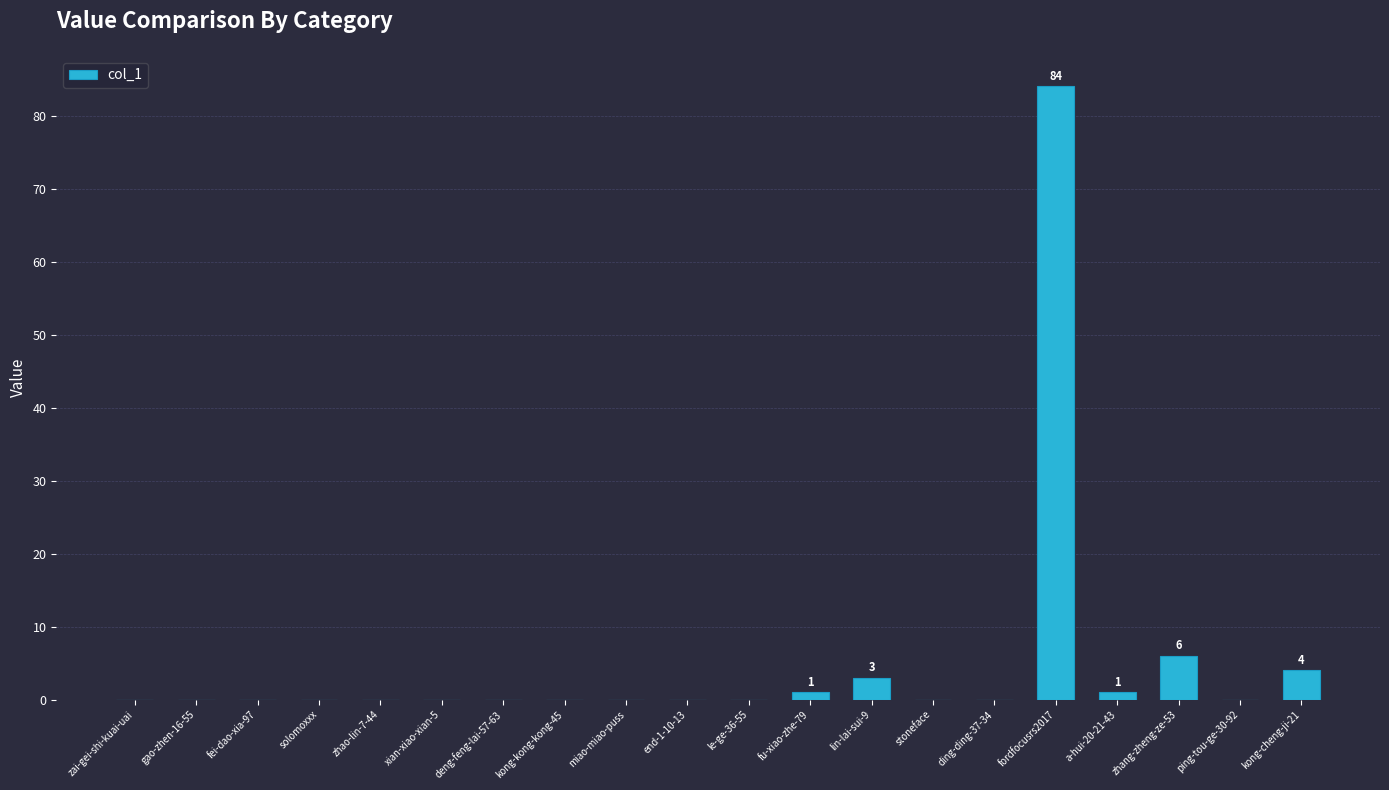

What is the sum of all values?

99